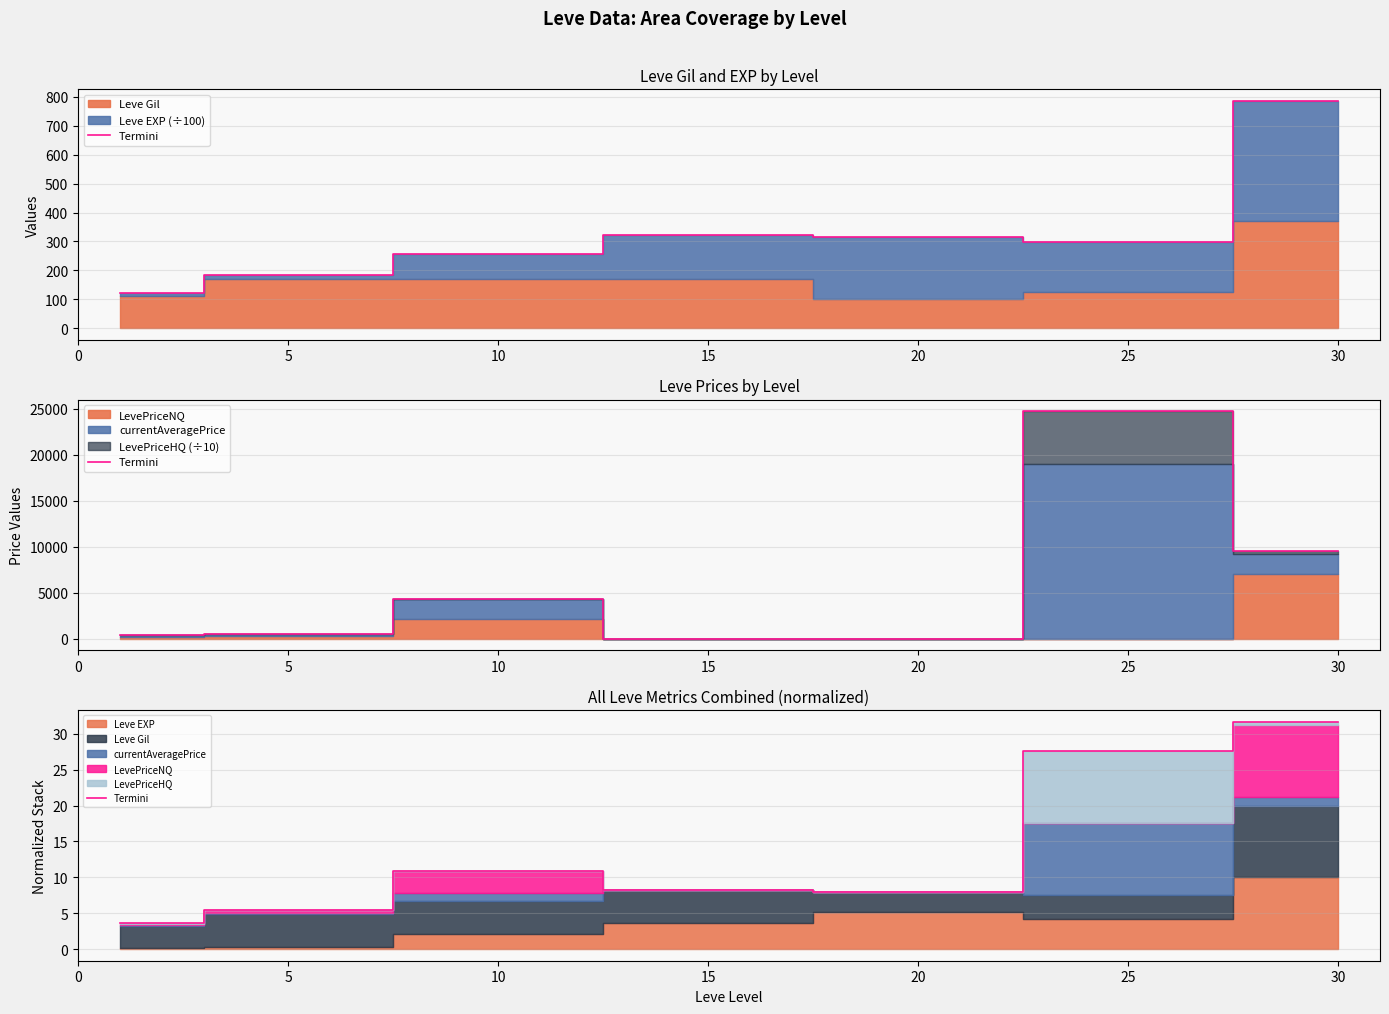

What is the difference between the values at 0 and 5?

1.8